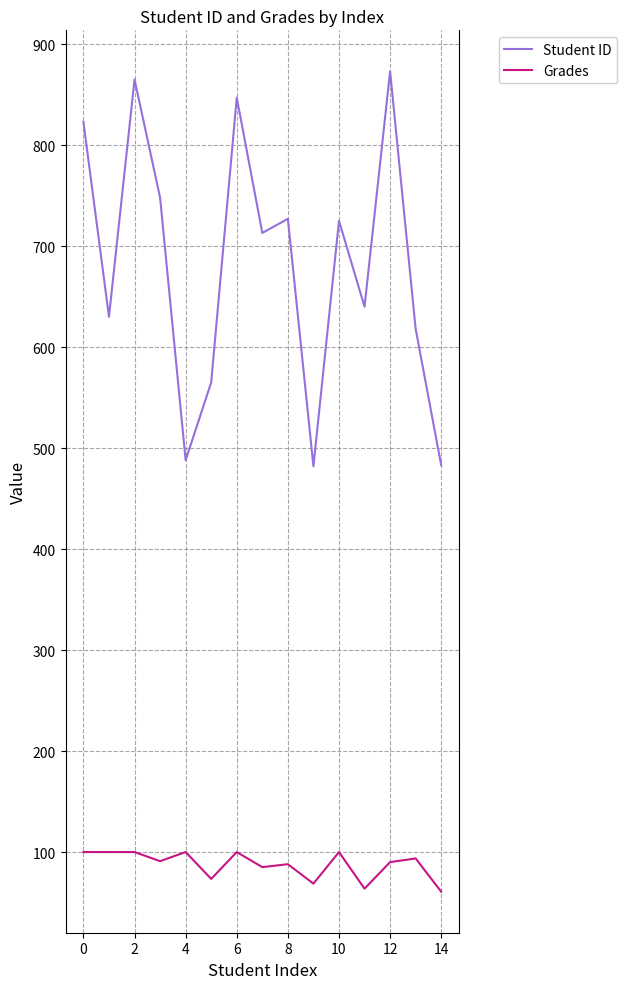

Which series has the largest total across all categories?

Student ID